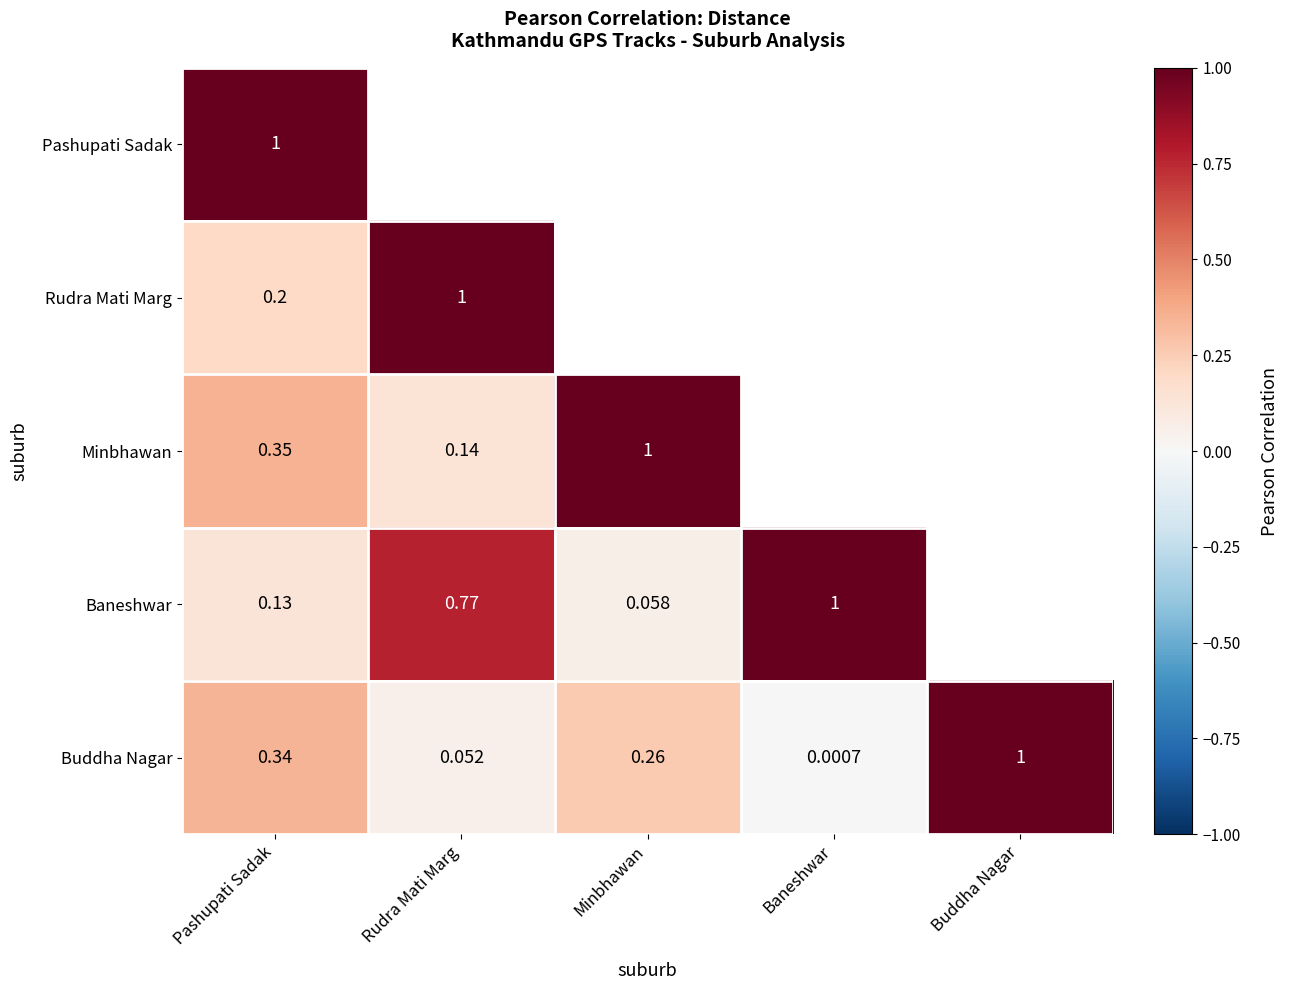

Is the value of Rudra Mati Marg at Pashupati Sadak greater than the value of Baneshwar at Rudra Mati Marg?

No